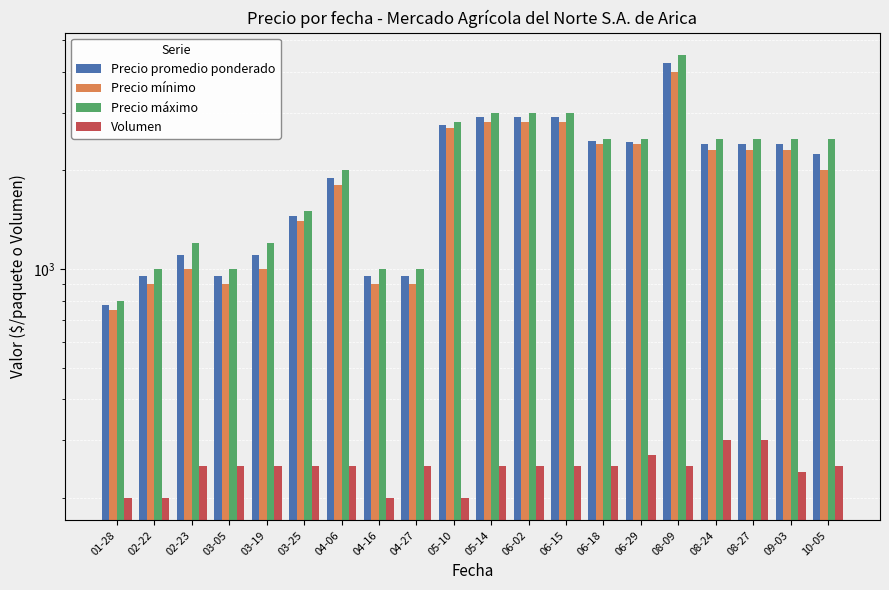

What position from the right is 02-23?

18